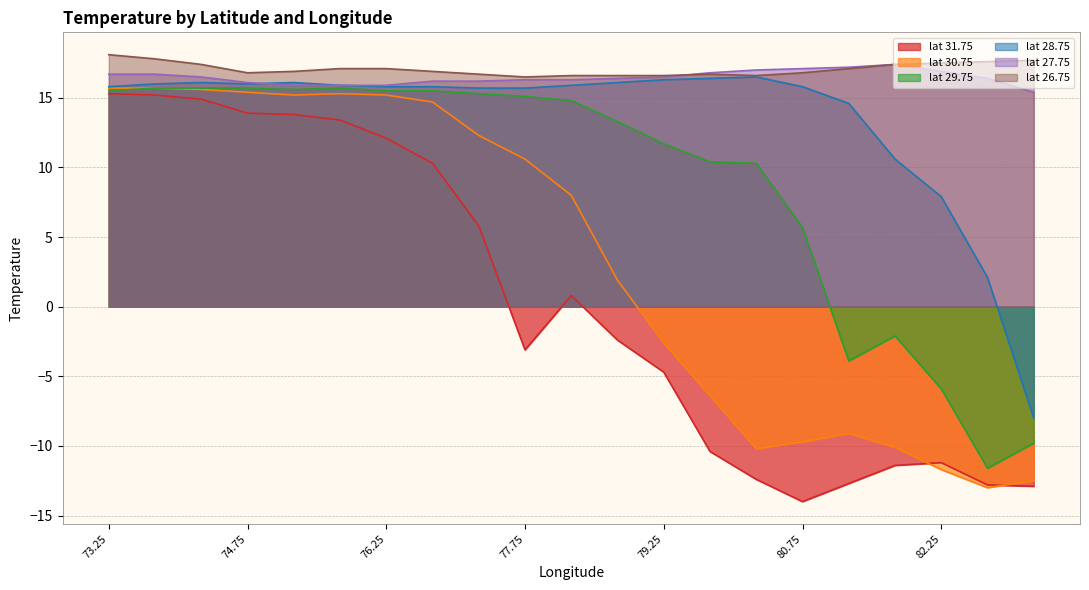

What is the minimum value shown in the chart?

-14.0